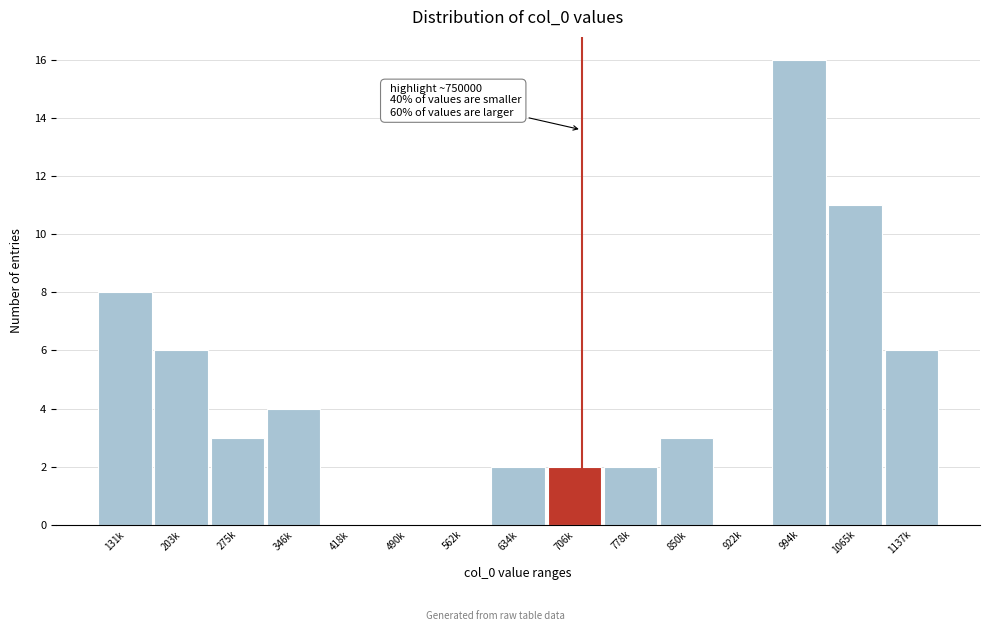

The chart shows a value of 16 at 994k. True or false?

True